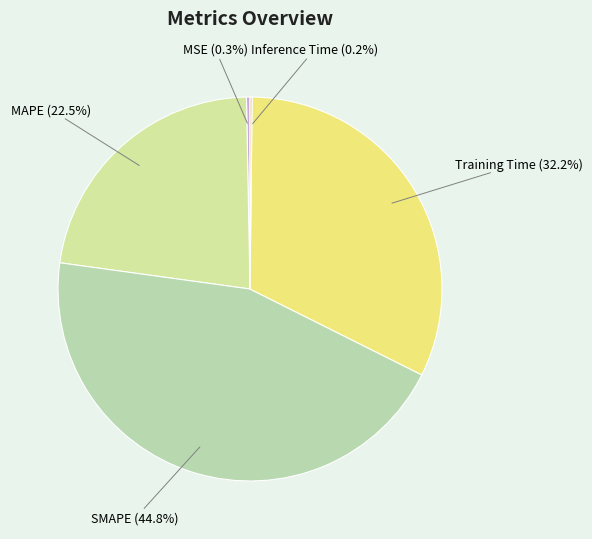

Between SMAPE and MSE, which is larger?

SMAPE